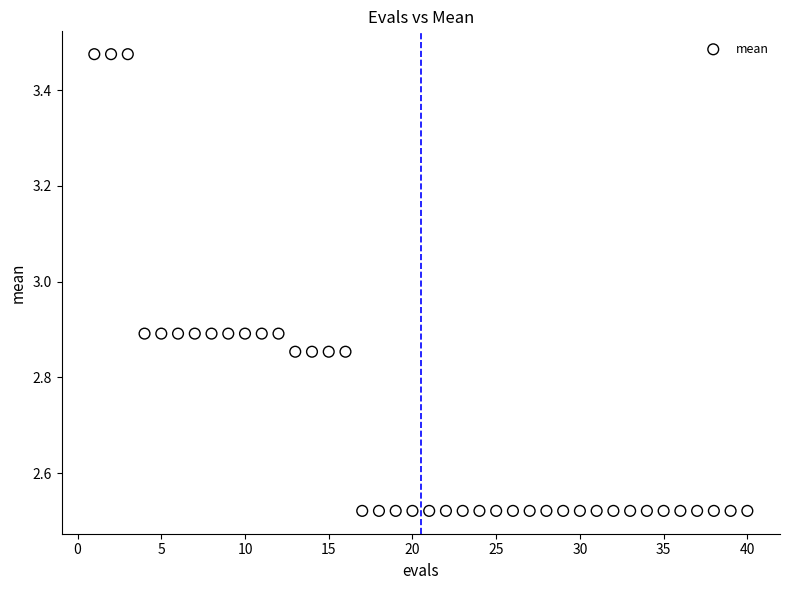

What is the range of X values (max minus min)?

39.0